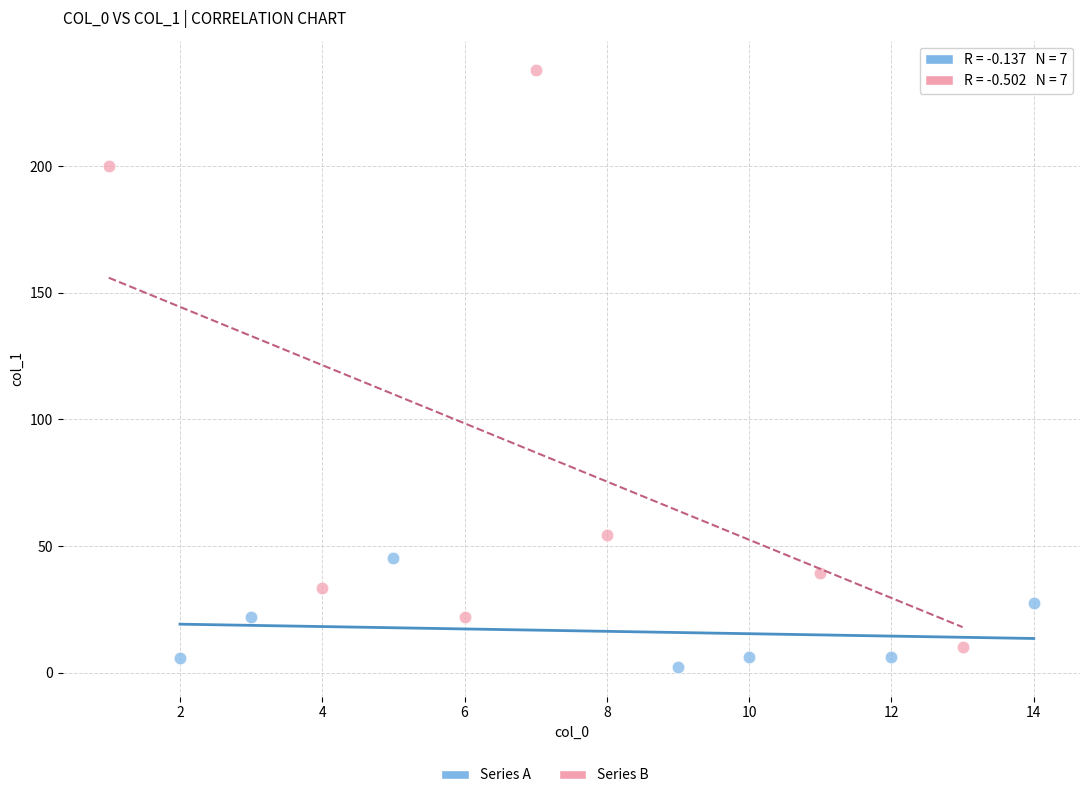

Which series has the largest Y range (max minus min)?

Series B